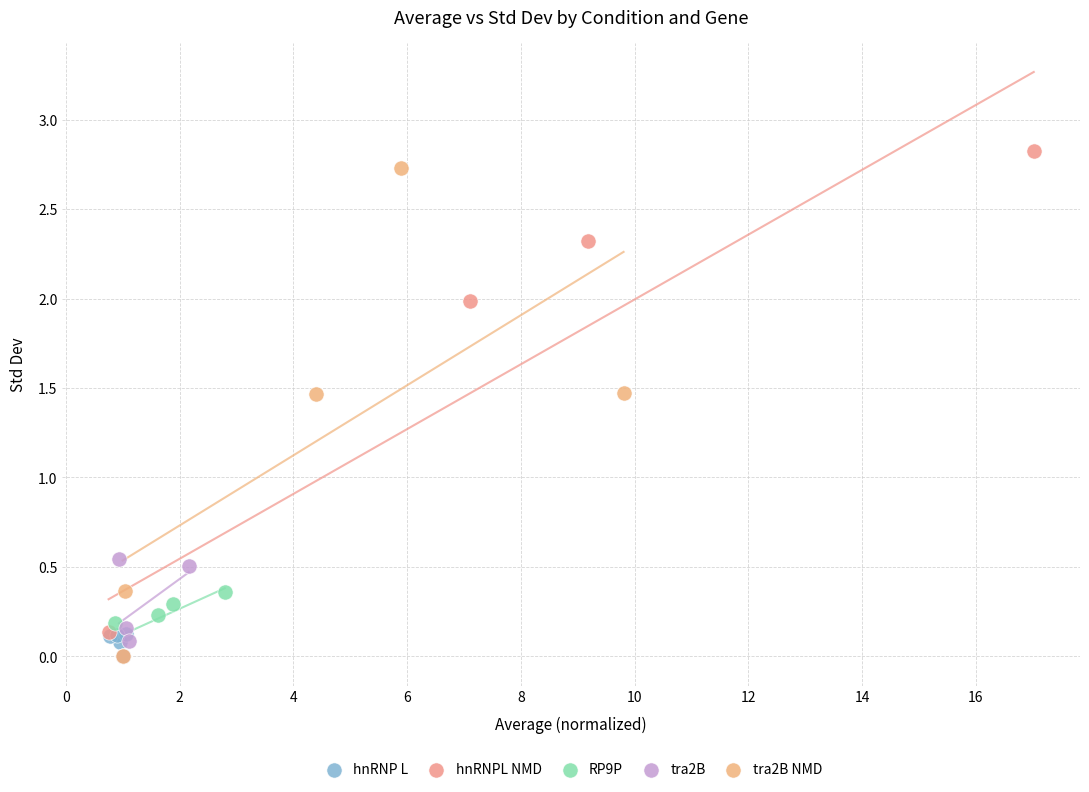

Which series has the widest spread of Y values?

hnRNPL NMD